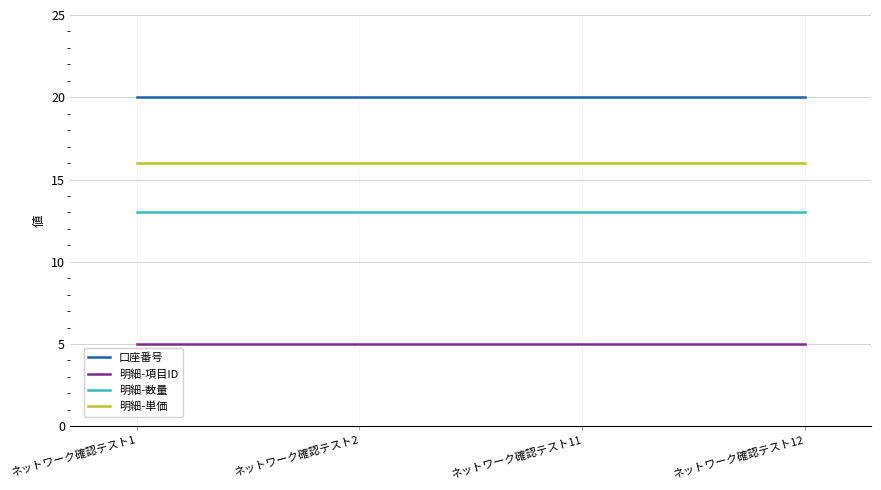

True or false: 明細-数量 and 明細-単価 intersect in this chart.

False